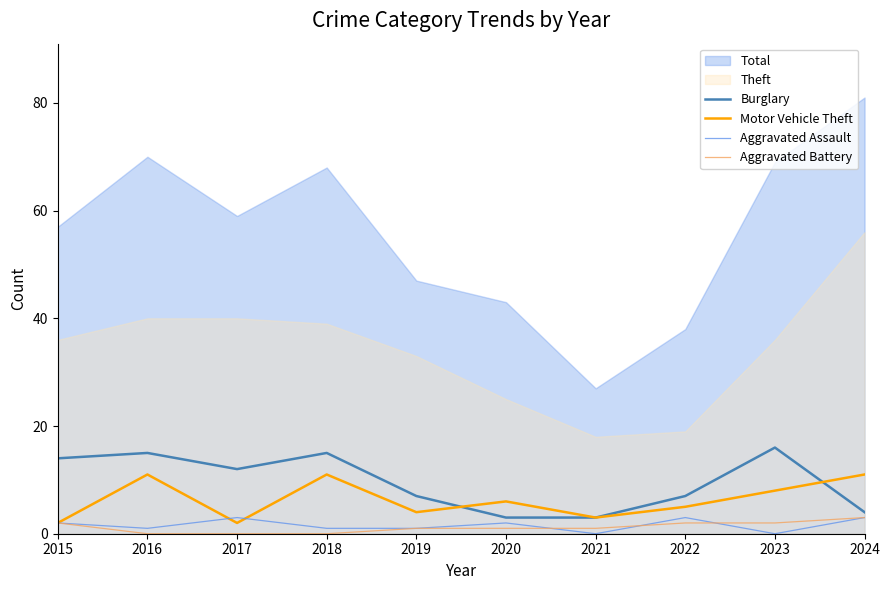

What is the minimum value for Burglary?

3